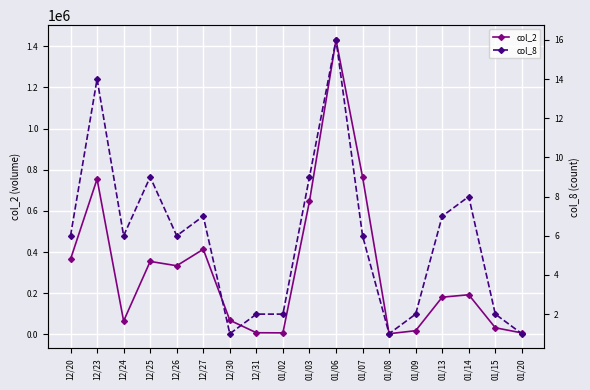

True or false: col_2 and col_8 intersect in this chart.

False